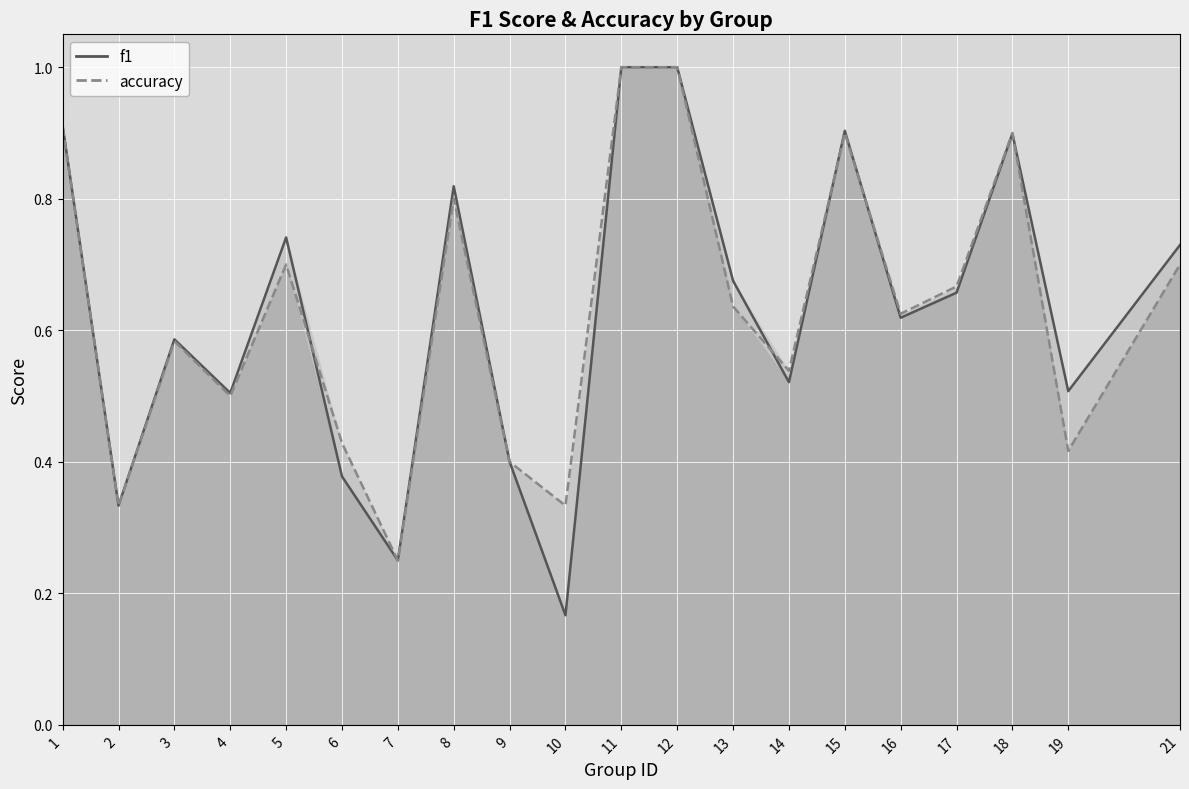

True or false: f1 line and accuracy line intersect in this chart.

True